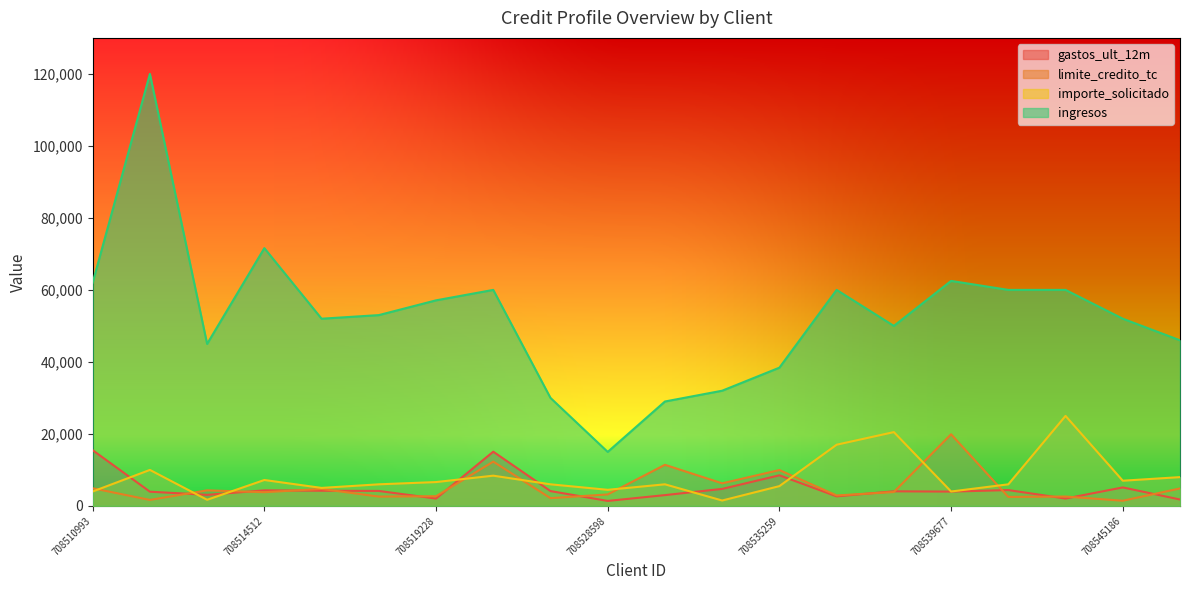

True or false: importe_solicitado has more than 1 interior local peaks.

True